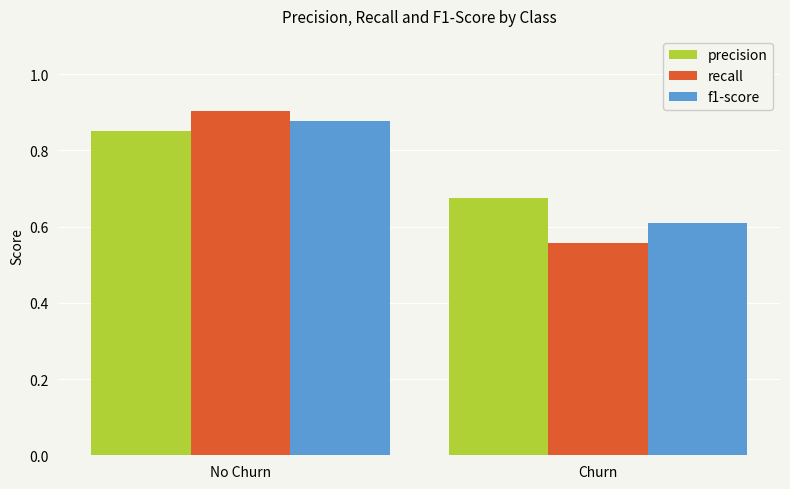

The value of precision at Churn is 1.1. True or false?

False